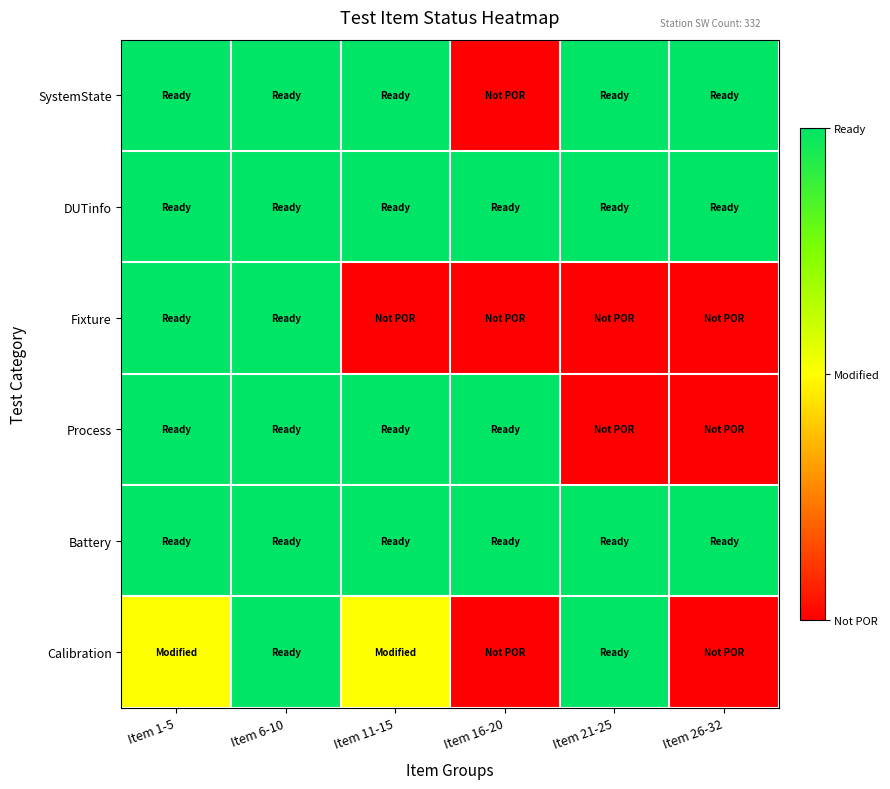

What is the spread (max minus min) of values at Item 1-5?

1